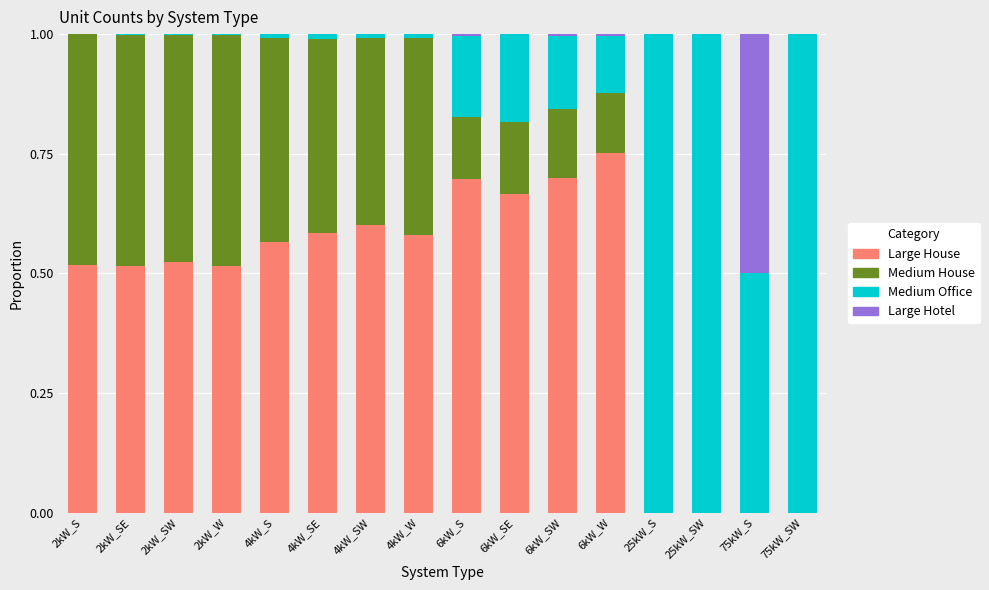

What are all the series names shown in the legend?

Large House, Medium House, Medium Office, Large Hotel